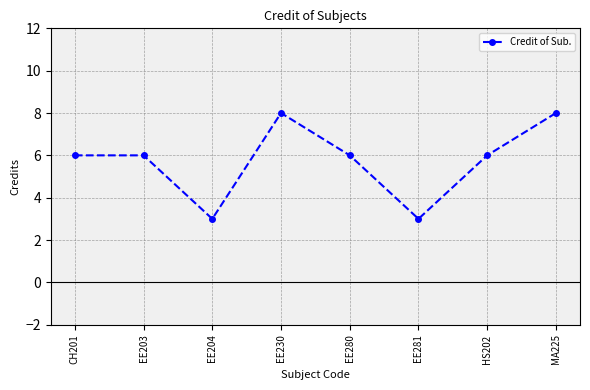

How many distinct data groups are displayed?

1